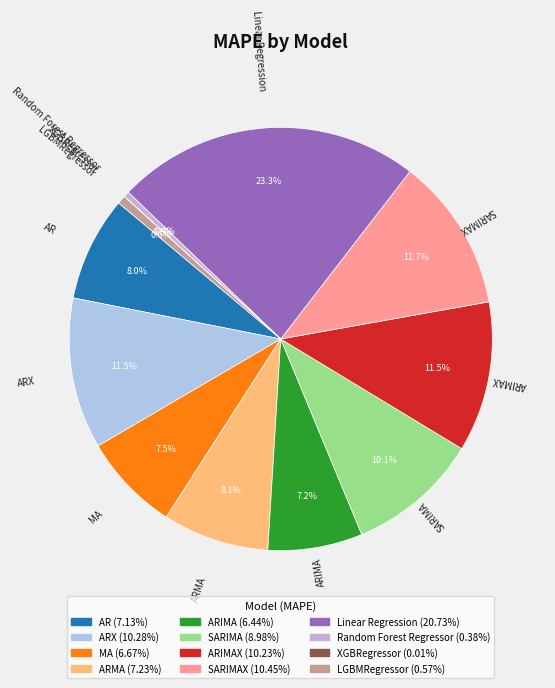

To the nearest percent, what is the average slice percentage?

8%